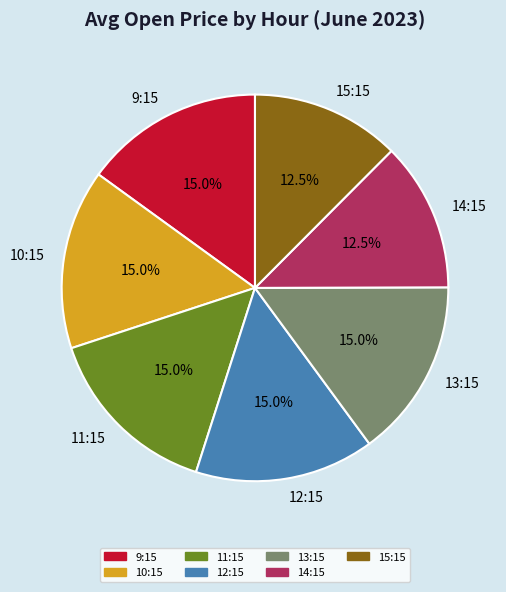

How much of the chart is everything except 12:15?

85.0%